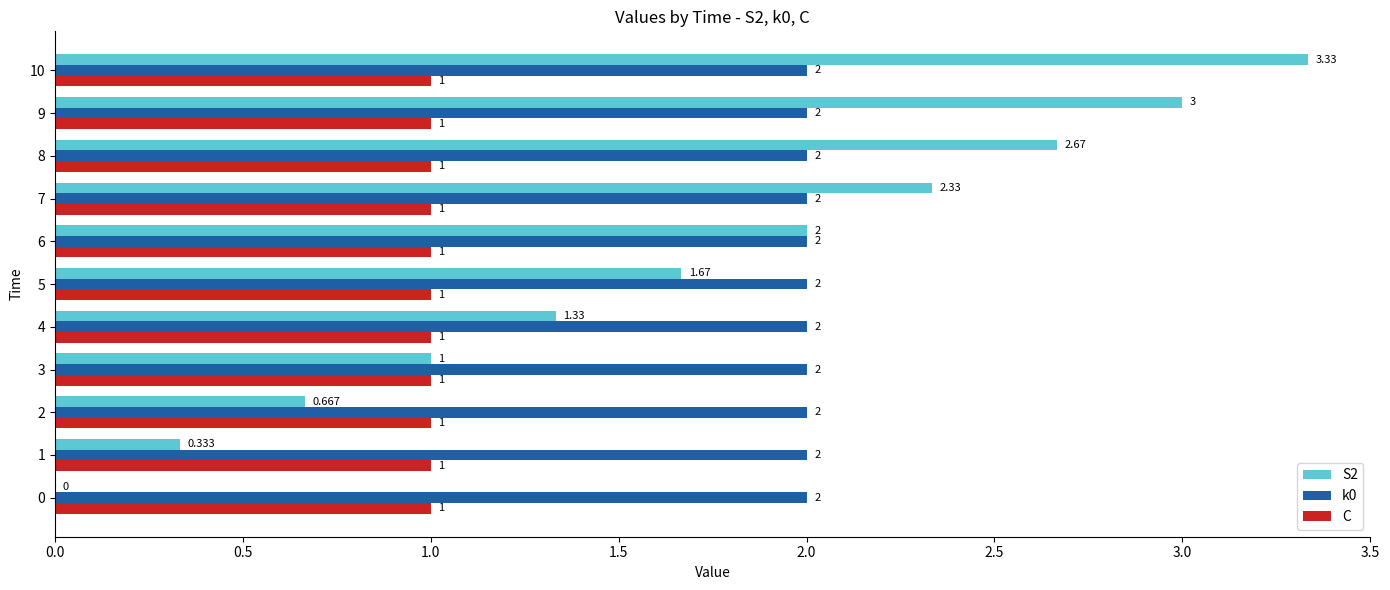

How many categories are shown in the chart?

11